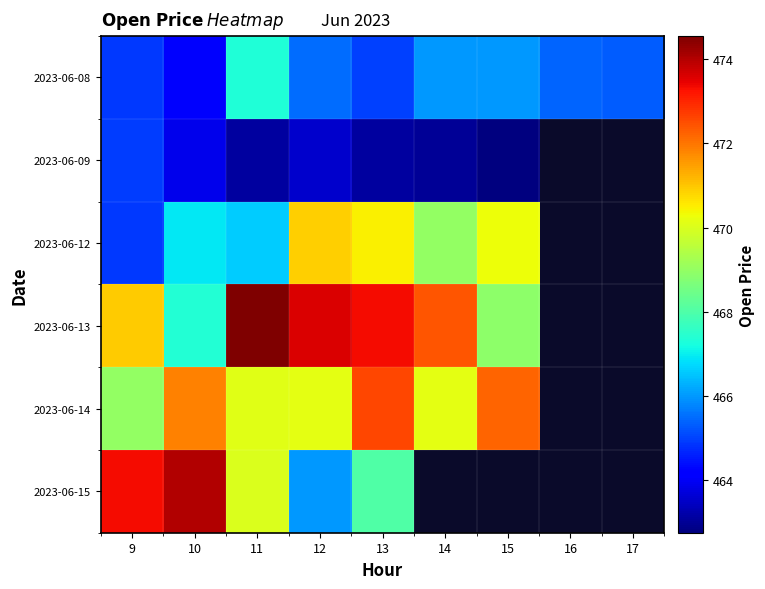

Rank the categories by 2023-06-15 value from highest to lowest.

10, 9, 11, 13, 14, 15, 16, 17, 12